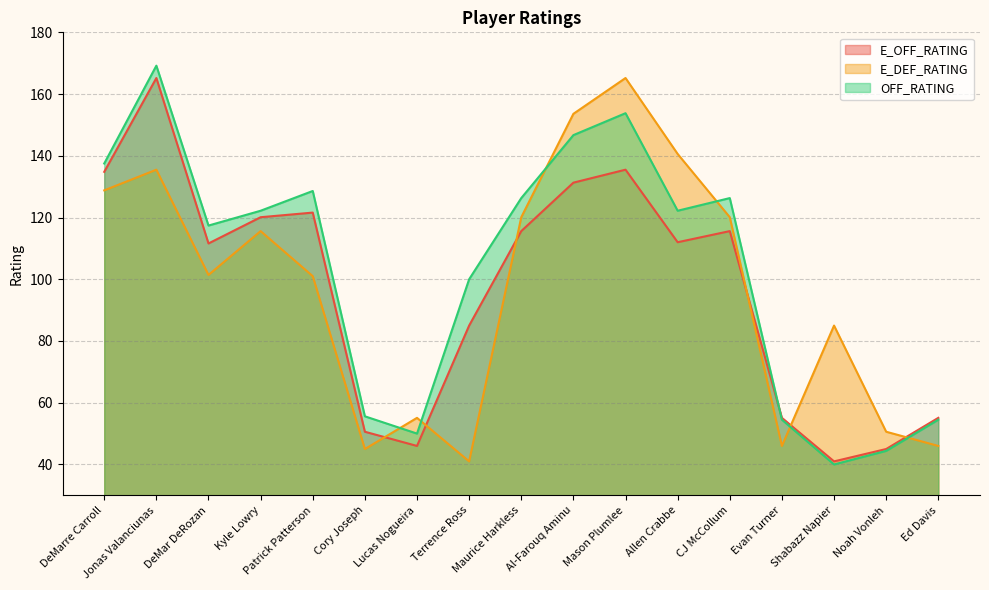

Which label corresponds to the largest value in the chart?

Jonas Valanciunas